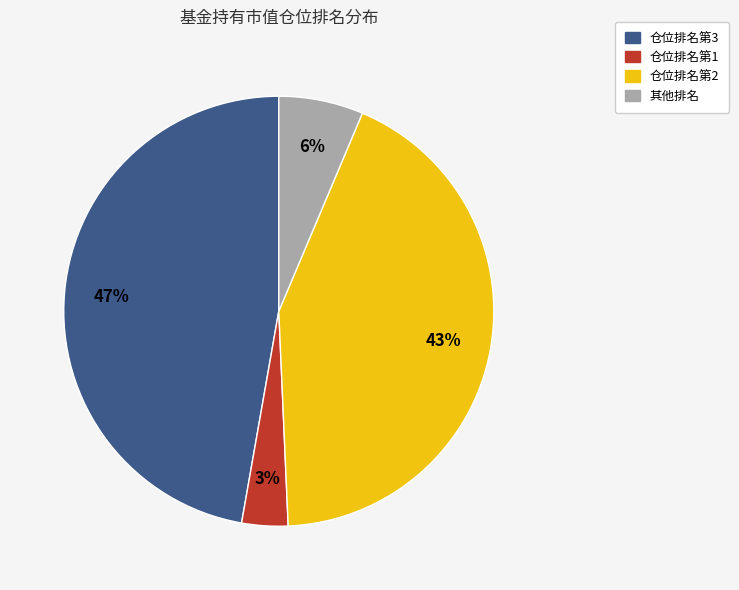

Is there any slice that represents more than half of the pie?

No